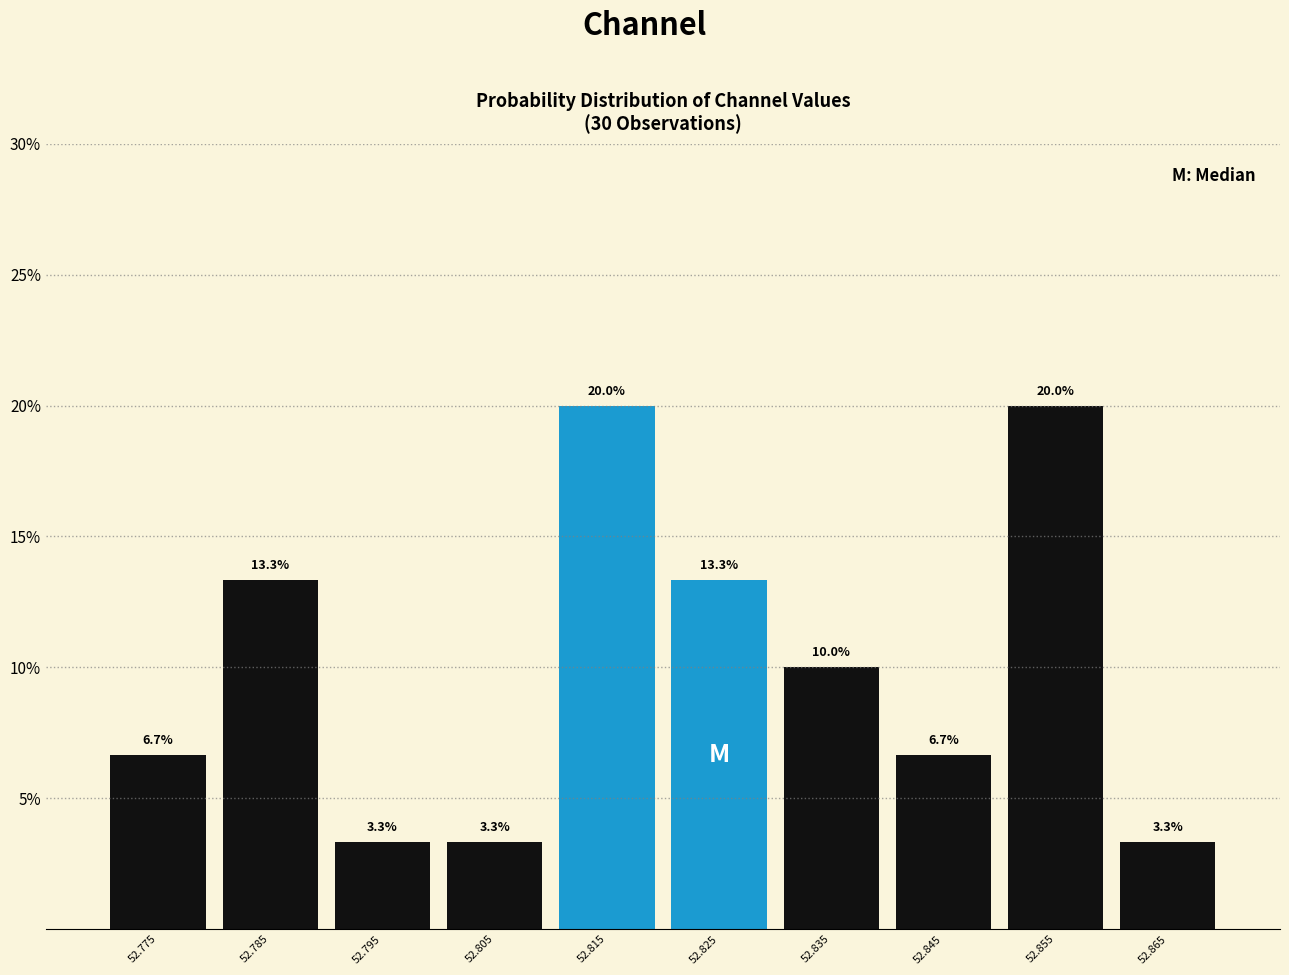

Reading left to right, list every bar in this chart as the range it spans on the x-axis followed by its height.

52.77 to 52.78: 6.7
52.78 to 52.79: 13.3
52.79 to 52.80: 3.3
52.80 to 52.81: 3.3
52.81 to 52.82: 20.0
52.82 to 52.83: 13.3
52.83 to 52.84: 10.0
52.84 to 52.85: 6.7
52.85 to 52.86: 20.0
52.86 to 52.87: 3.3